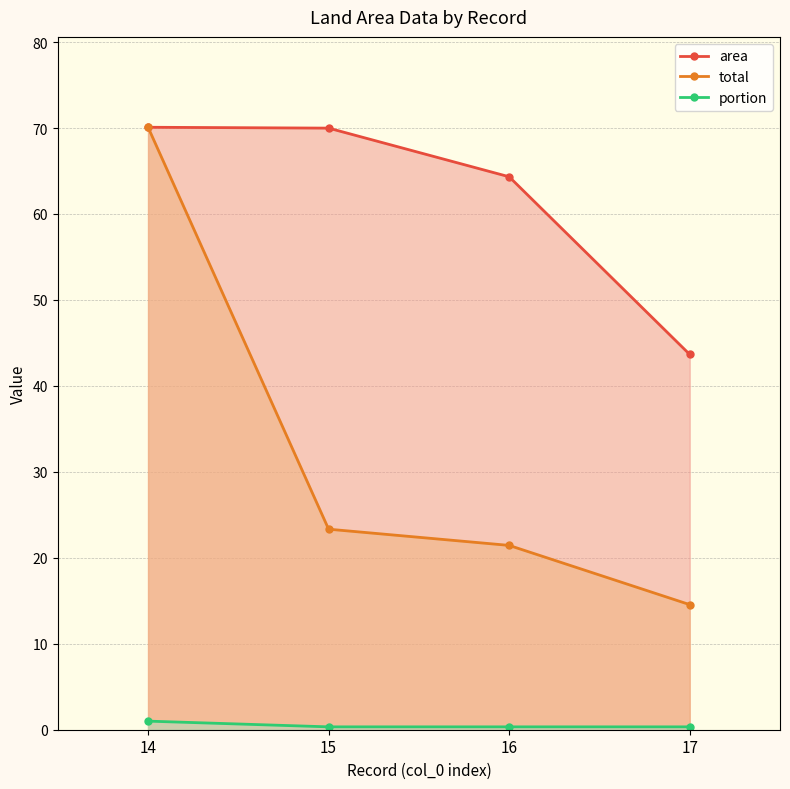

At which category is the sum across all series the highest?

14